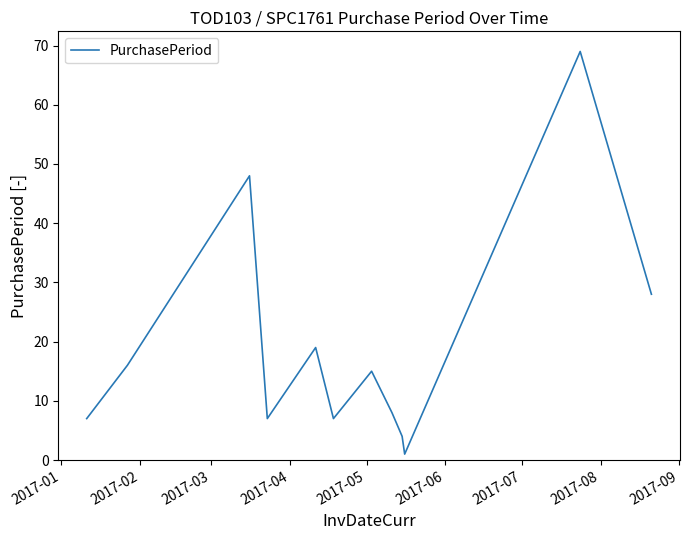

What is the maximum value shown in the chart?

69